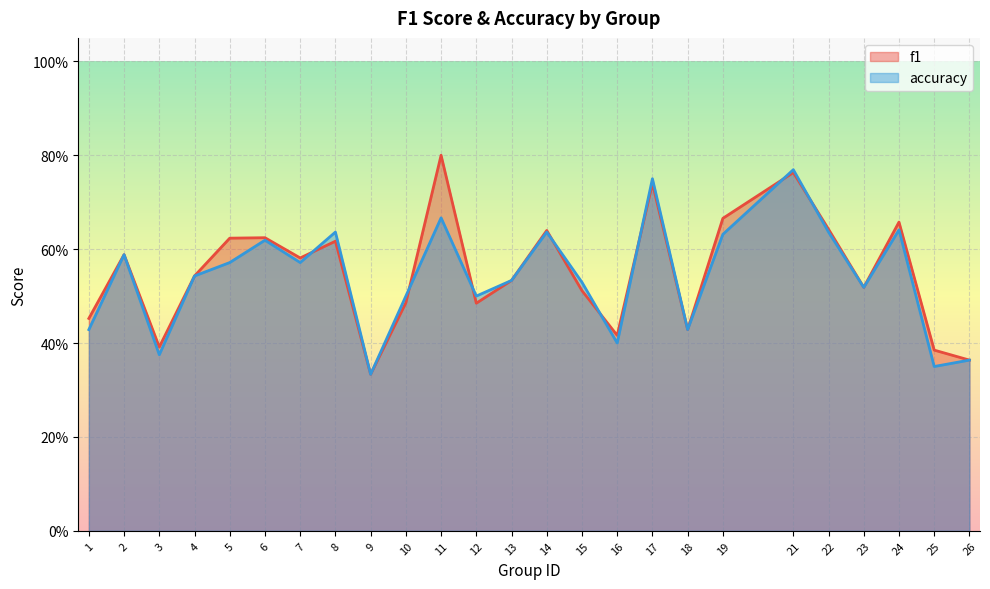

Reading left to right, list all the values displayed in this chart.

f1: 1=0.5	2=0.6	3=0.4	4=0.5	5=0.6	6=0.6	7=0.6	8=0.6	9=0.3	10=0.5	11=0.8	12=0.5	13=0.5	14=0.6	15=0.5	16=0.4	17=0.7	18=0.4	19=0.7	21=0.8	22=0.6	23=0.5	24=0.7	25=0.4	26=0.4
accuracy: 1=0.4	2=0.6	3=0.4	4=0.5	5=0.6	6=0.6	7=0.6	8=0.6	9=0.3	10=0.5	11=0.7	12=0.5	13=0.5	14=0.6	15=0.5	16=0.4	17=0.8	18=0.4	19=0.6	21=0.8	22=0.6	23=0.5	24=0.6	25=0.3	26=0.4